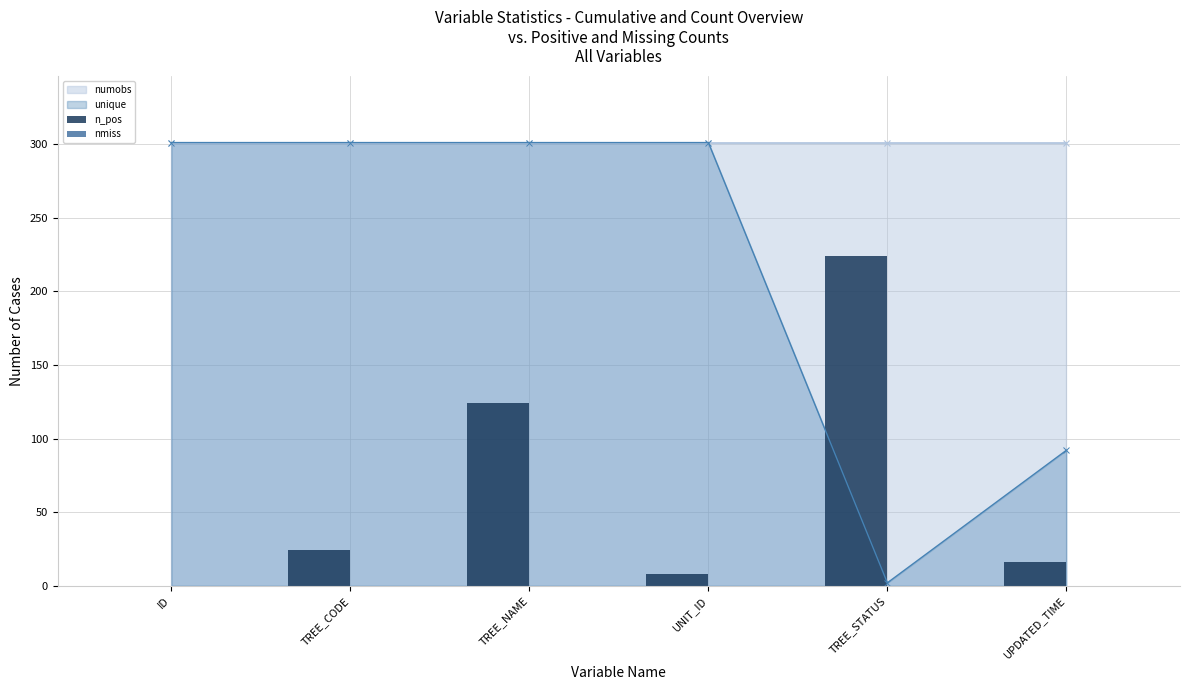

What is the maximum value for n_pos?

224